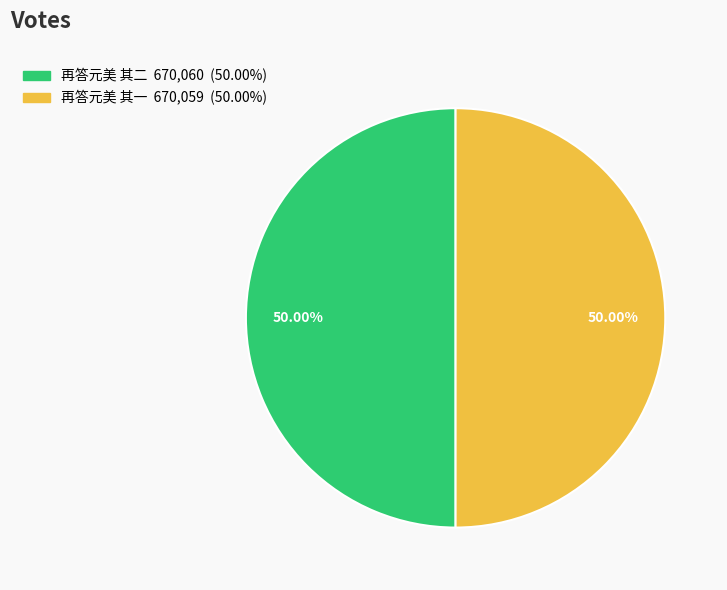

Do 再答元美 其一 and 再答元美 其二 together represent more than half of the pie?

Yes